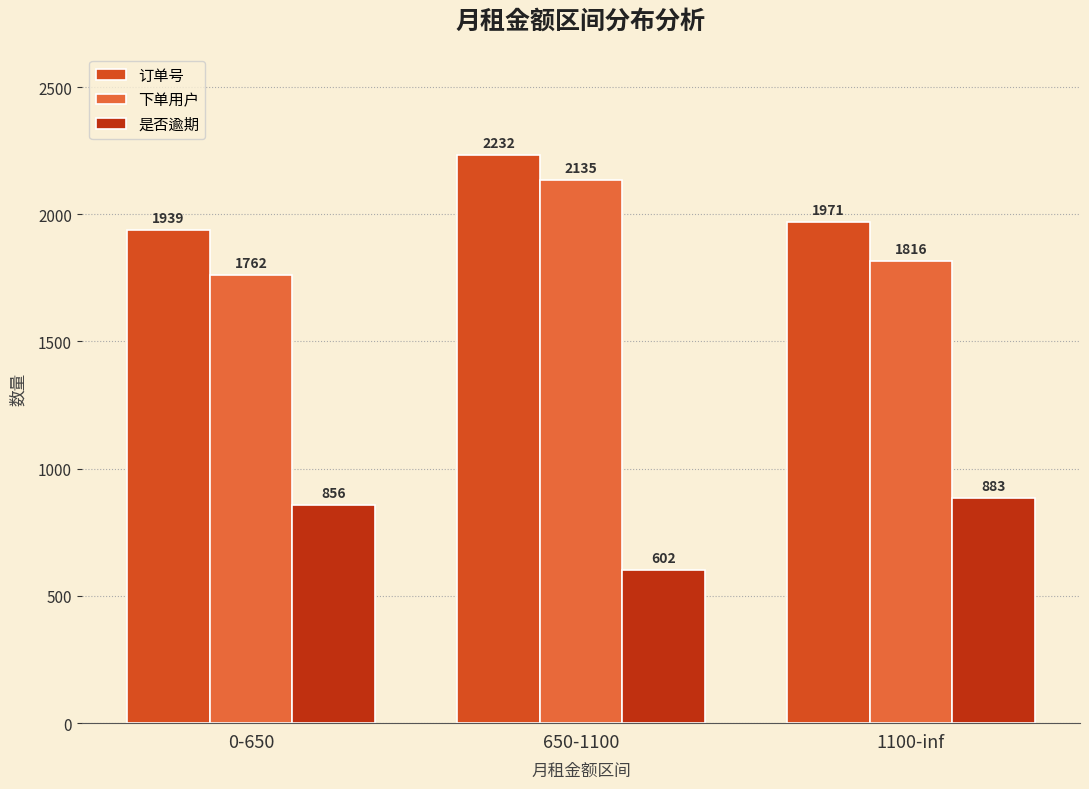

What position from the right is 650-1100?

2